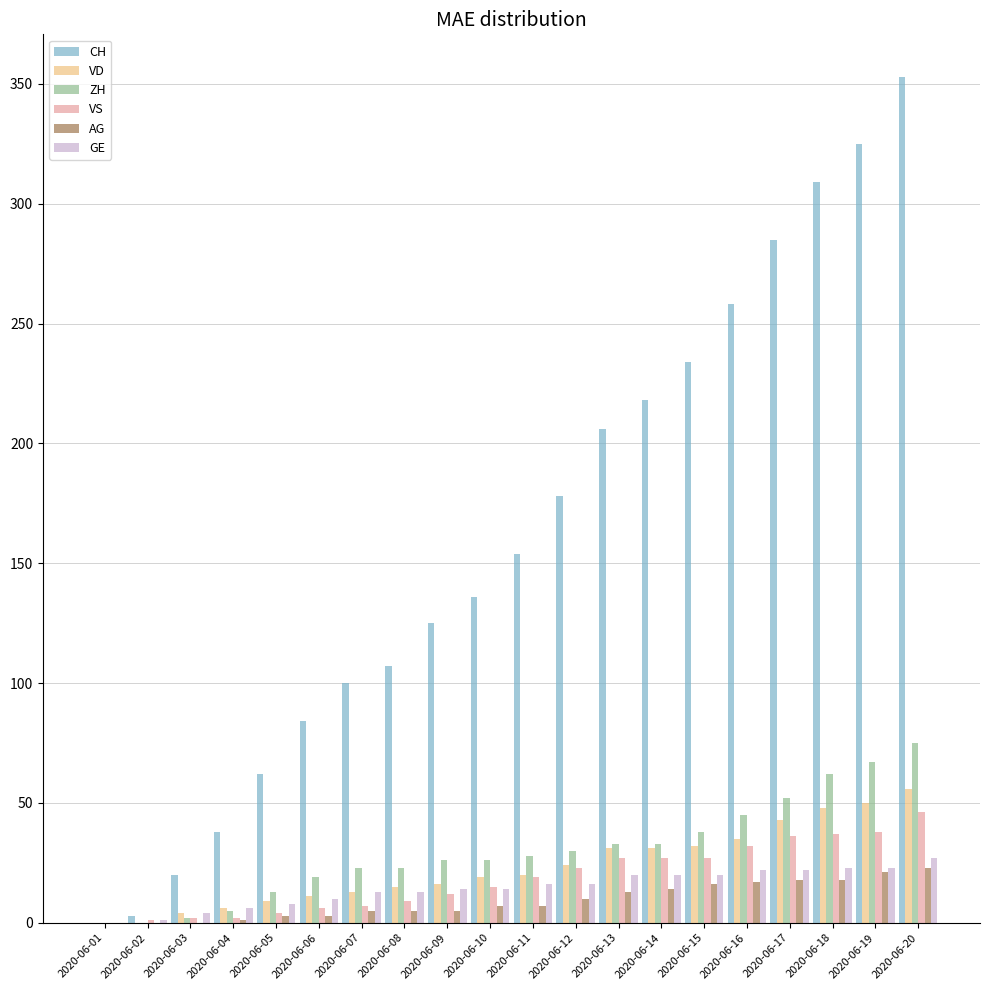

The value of GE at 2020-06-08 is 13. True or false?

True